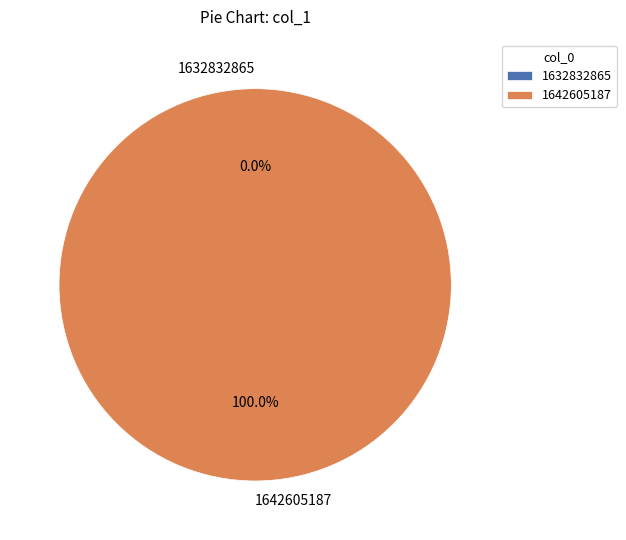

Does 1632832865 represent more than half of the total?

No